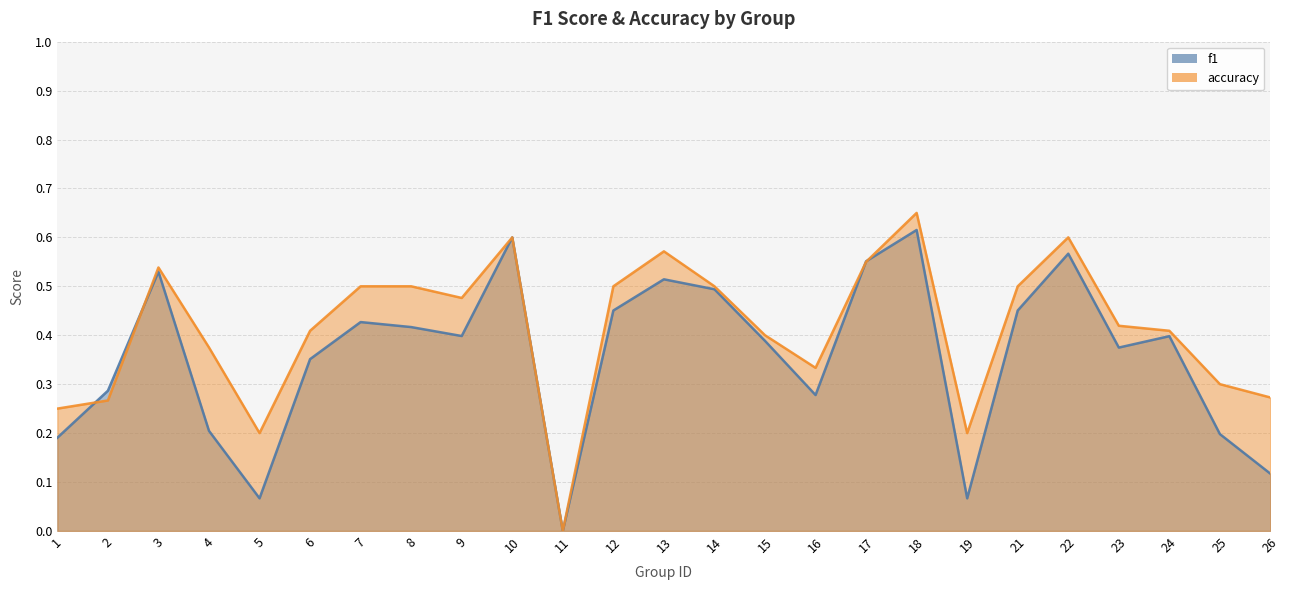

What is the difference between the second highest and minimum values in the accuracy series?

0.6